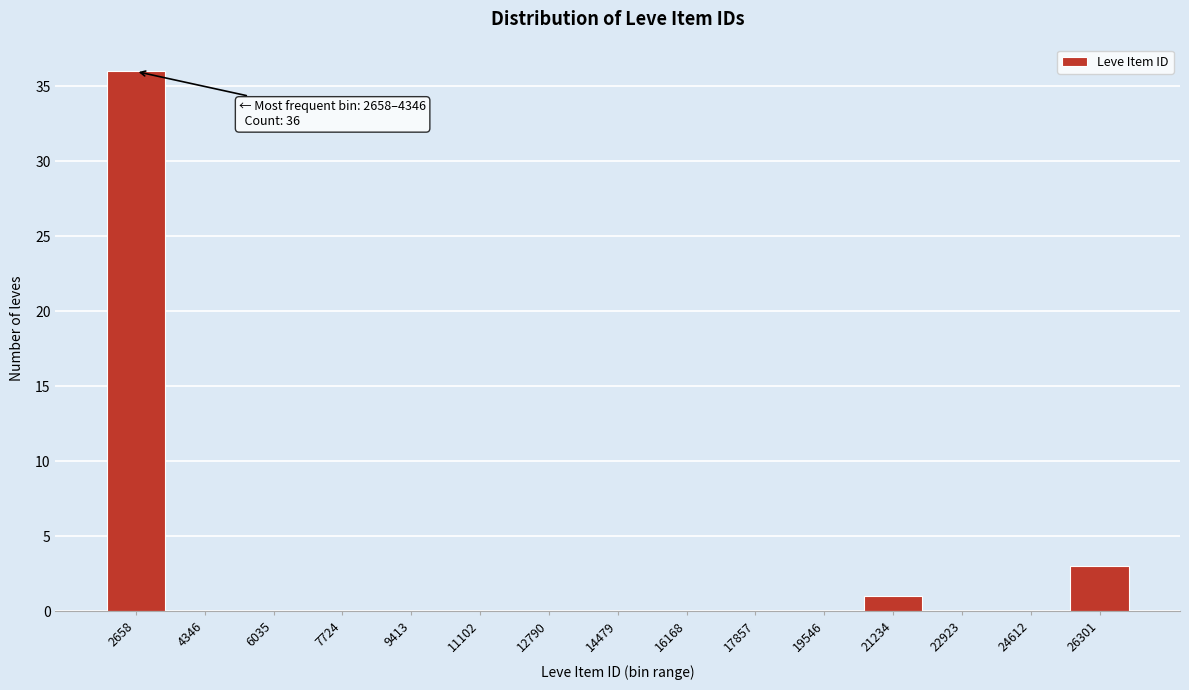

Reading left to right, extract all data points from this chart.

2658=36	4346=0	6035=0	7724=0	9413=0	11102=0	12790=0	14479=0	16168=0	17857=0	19546=0	21234=1	22923=0	24612=0	26301=3